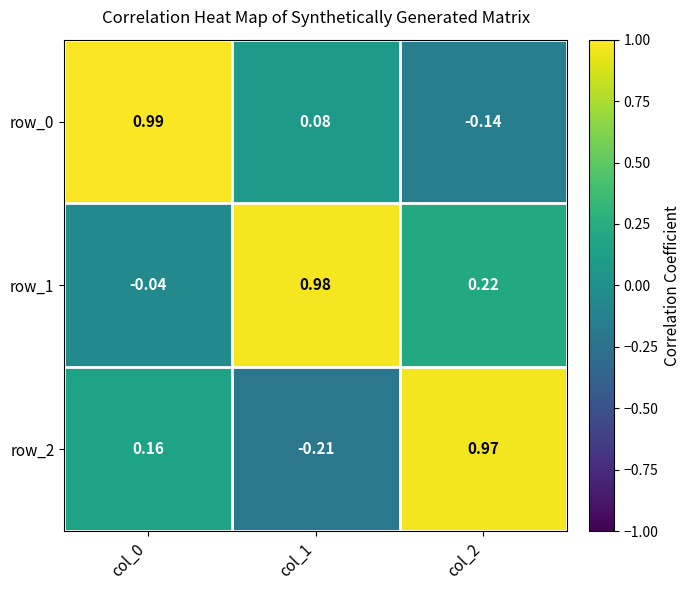

The row_1 series shows 0.4 at col_2. True or false?

False